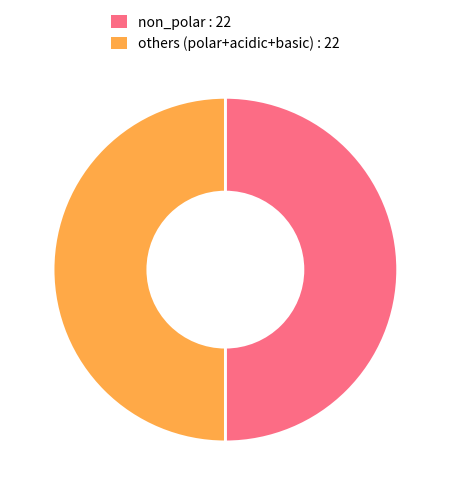

Approximately how many times larger is the value at non_polar : 22 compared to others (polar+acidic+basic) : 22?

1.0